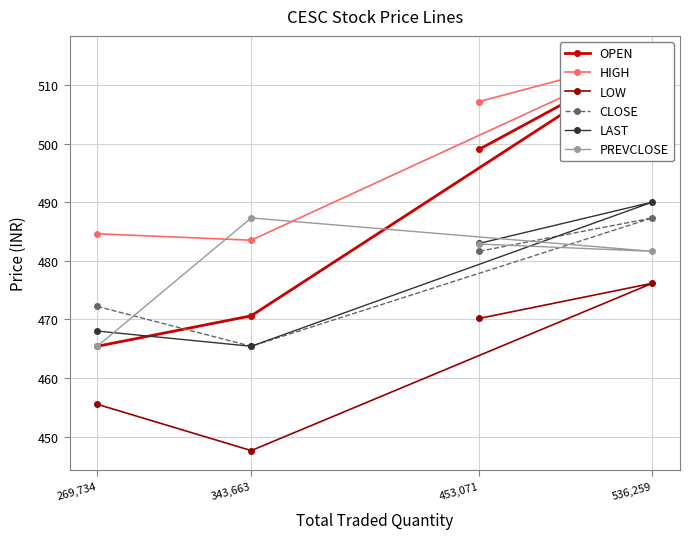

What is the value of the LAST point at the 1st from the left?

468.0